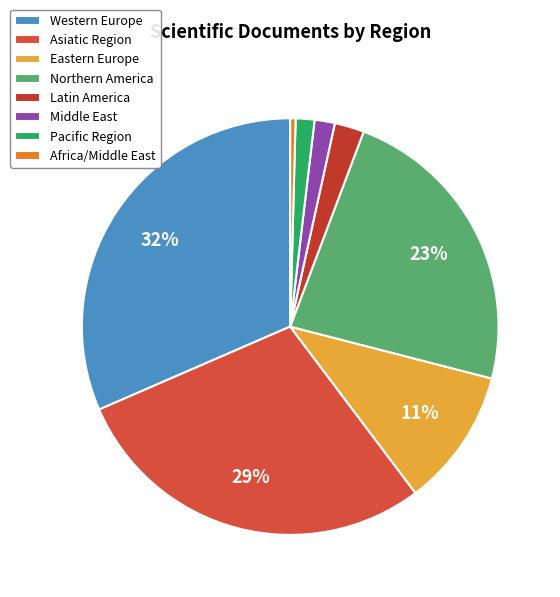

Is Western Europe the majority of the pie?

No